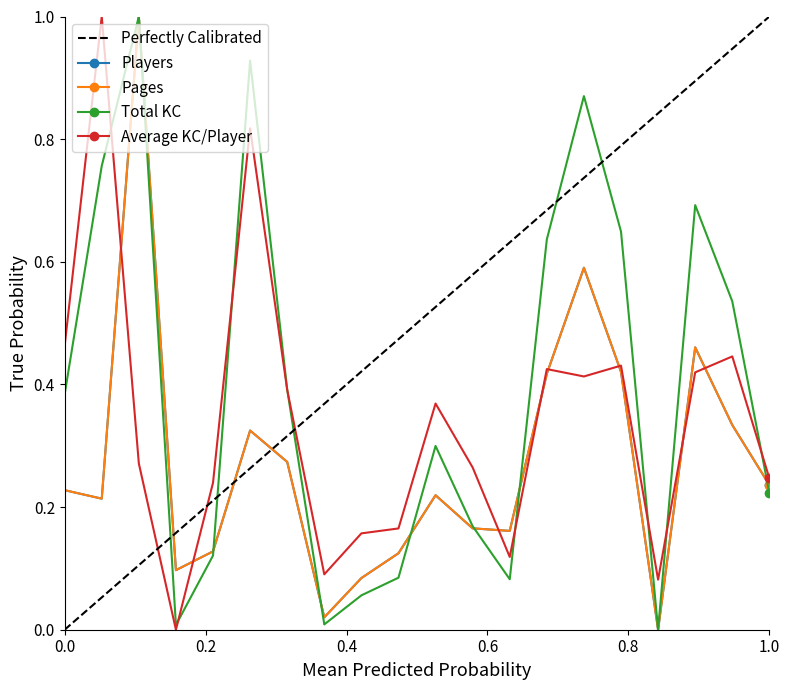

Which series ends up on top after the final intersection of Average KC/Player and Total KC?

Average KC/Player